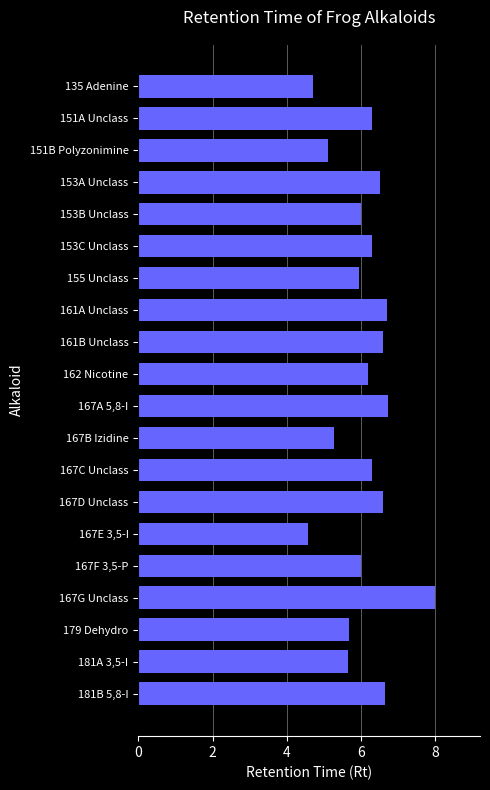

Which has a higher value, 167F 3,5-P or 181A 3,5-I?

167F 3,5-P